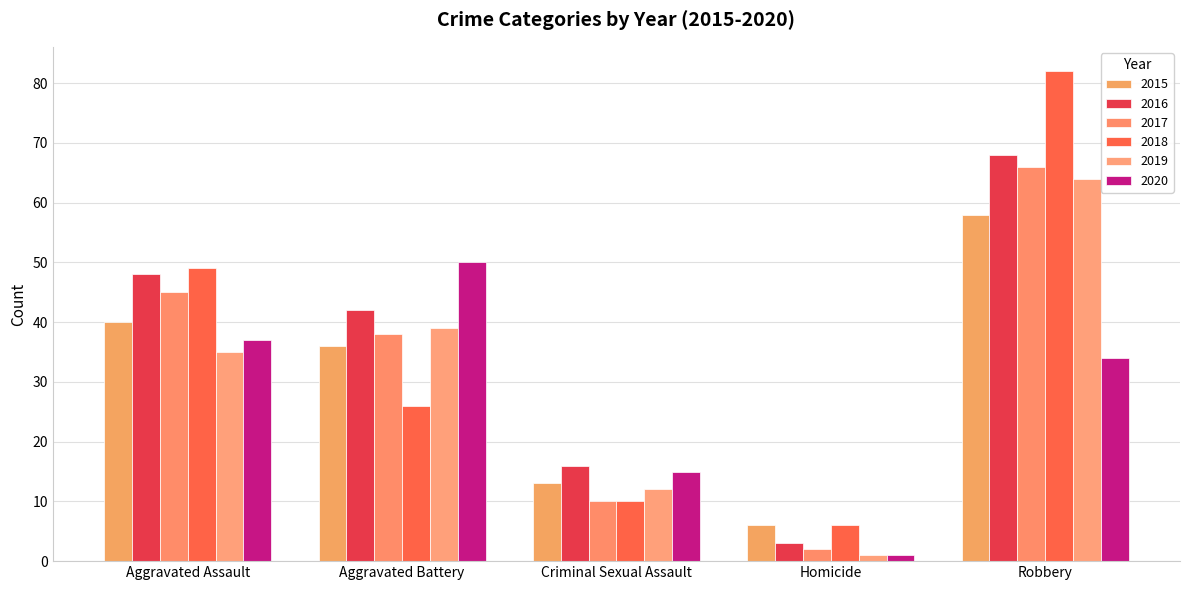

What is the sum of the 2020 values at Aggravated Battery and Criminal Sexual Assault?

65